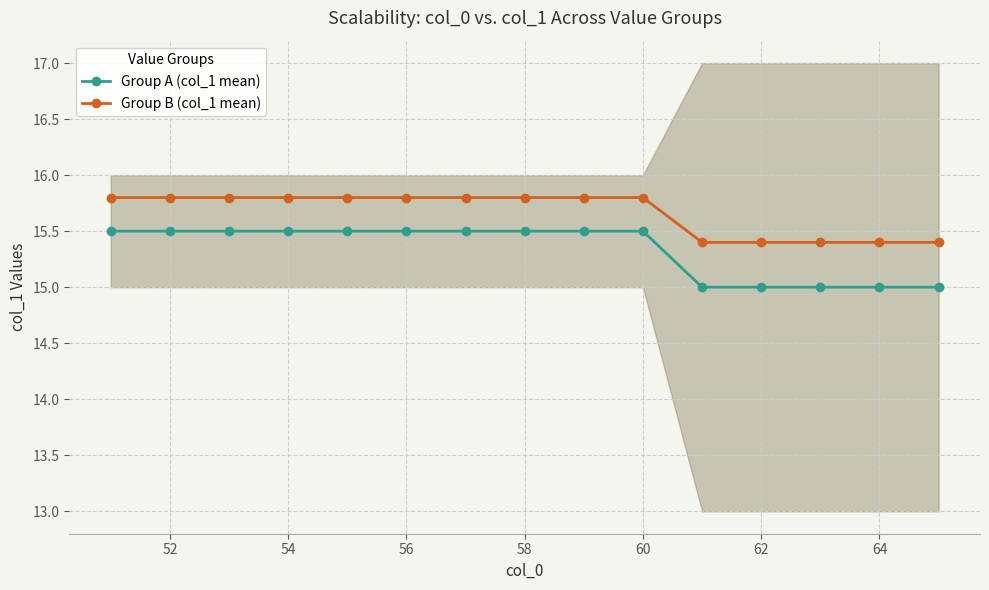

True or false: Group A (col_1 mean) and Group B (col_1 mean) intersect in this chart.

False